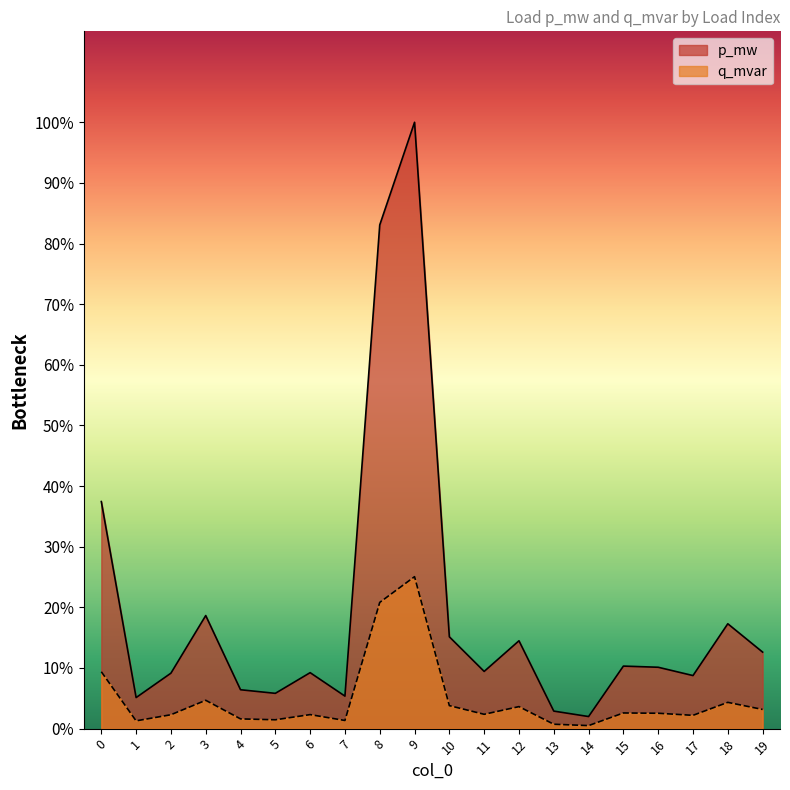

How many lines are shown in the chart?

2